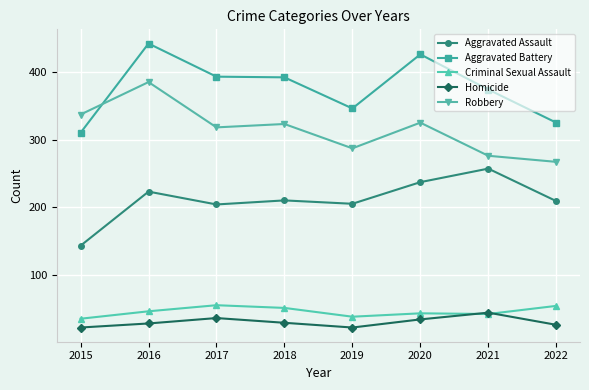

Read the Aggravated Assault value at 2020.

237